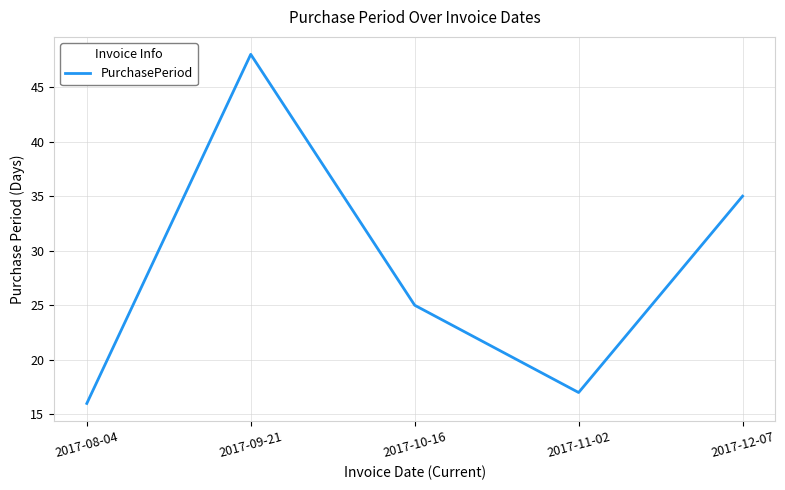

List the labels in order of value, largest first.

2017-09-21, 2017-12-07, 2017-10-16, 2017-11-02, 2017-08-04